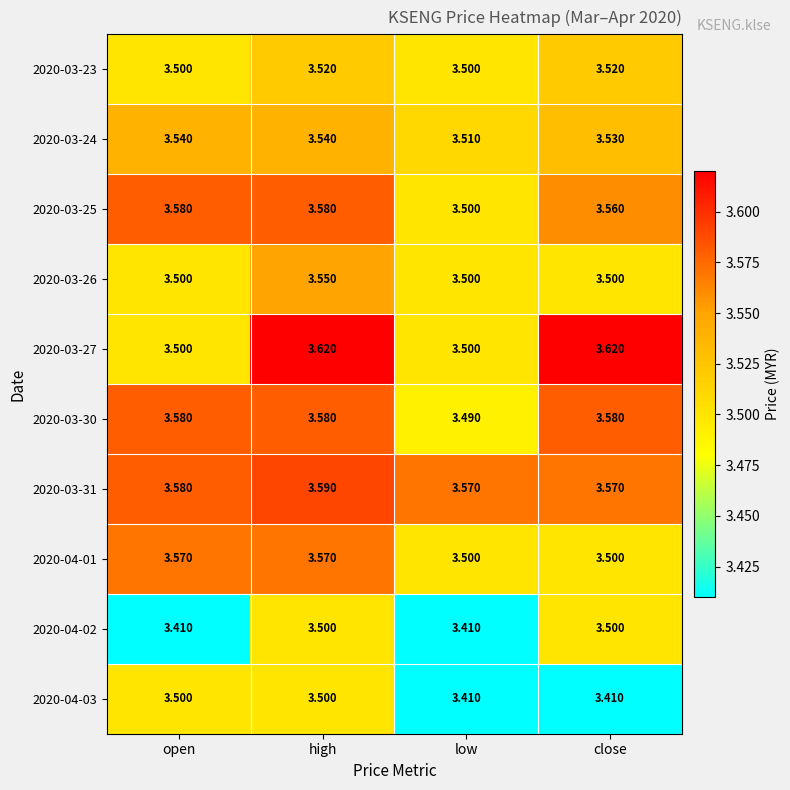

At which category is the sum across all series the highest?

high